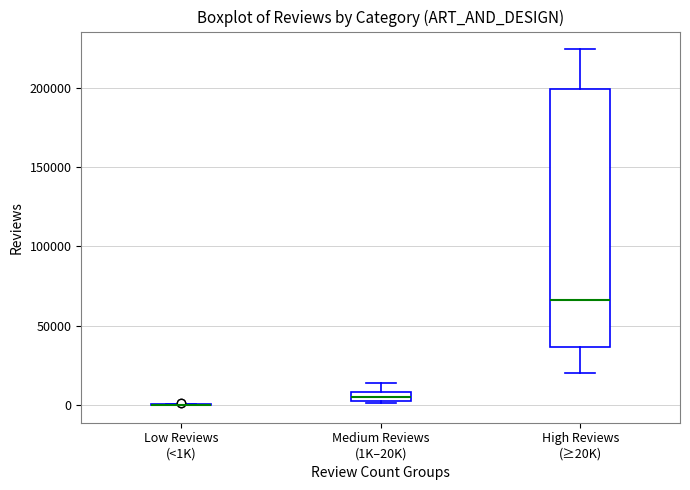

Which box is the tallest, from its lower edge to its upper edge?

High Reviews (≥20K)